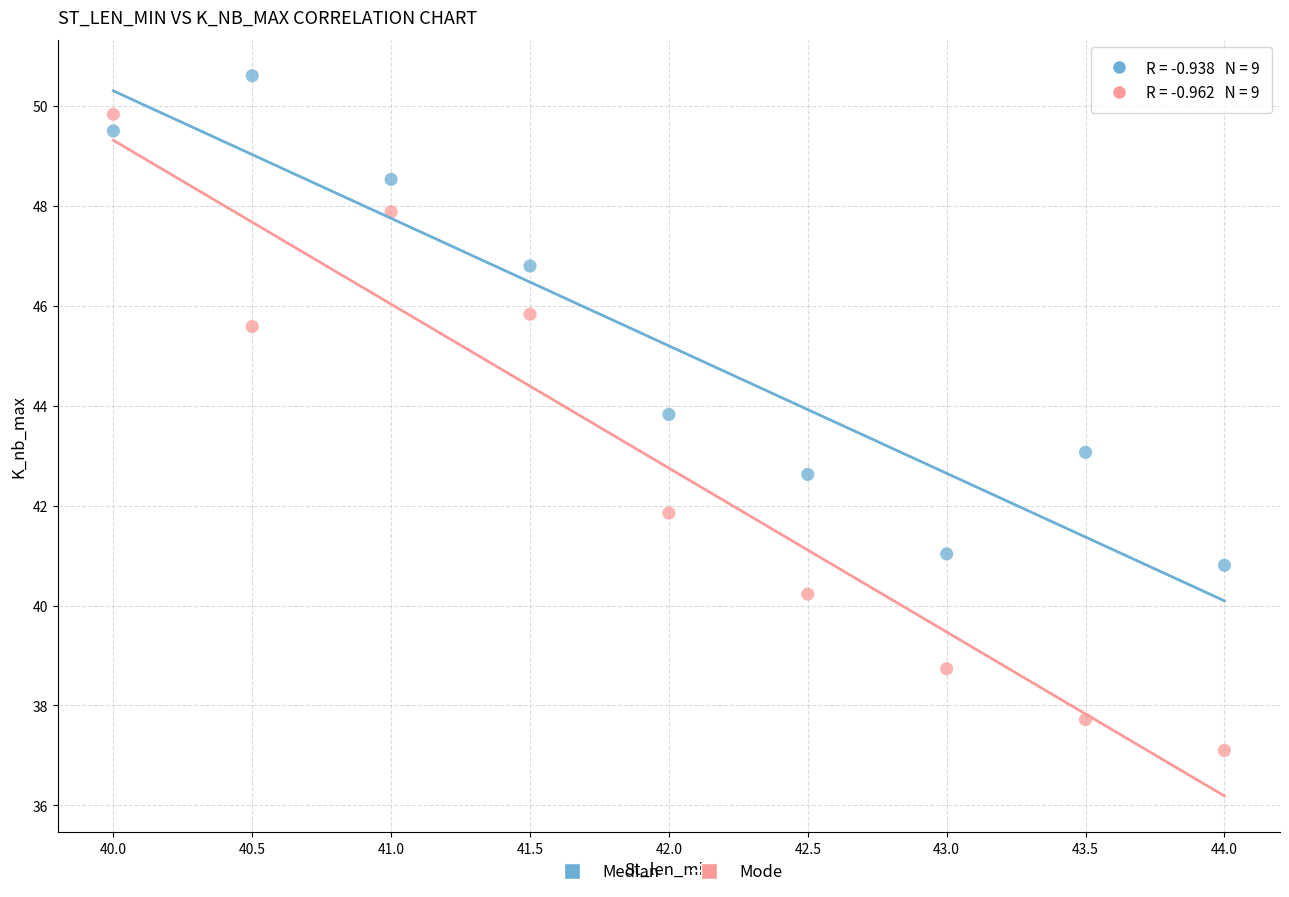

Which series has the widest spread of Y values?

Mode